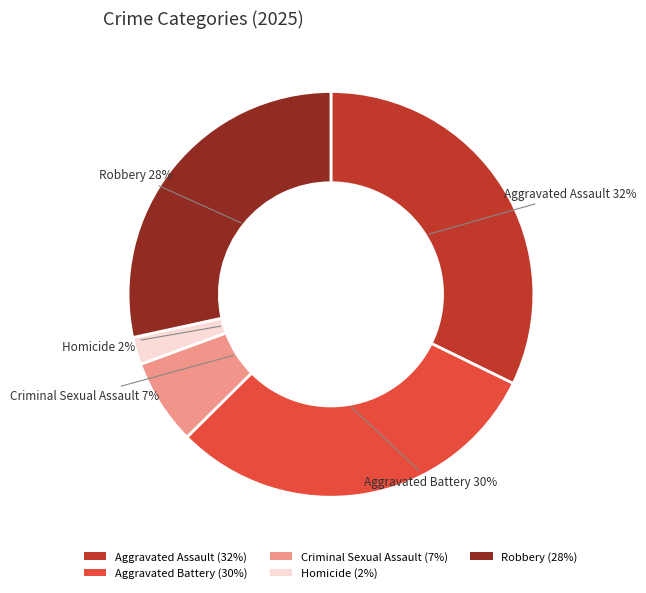

What percentage is the Criminal Sexual Assault slice, to the nearest percent?

7%